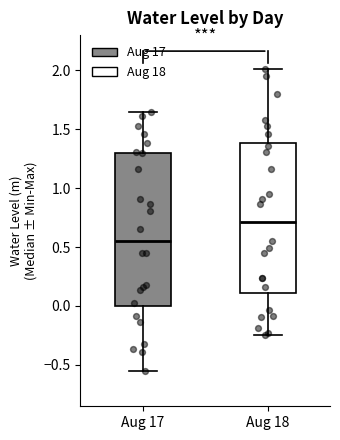

Reading left to right, transcribe this box plot: for each box, give where its median line is, the range the box spans, and where its two whiskers end, as read against the y-axis. The values are not printed on the chart, so give them approximately, as read against the axis.

Aug 17: median 0.55, box 0.00 to 1.30, whiskers -0.55 to 1.65
Aug 18: median 0.70, box 0.10 to 1.40, whiskers -0.25 to 2.00